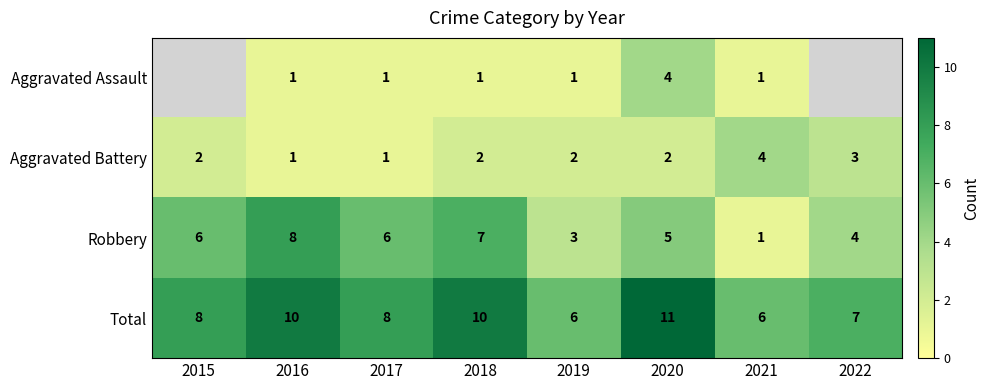

What is the total value across all series at 2020?

22.0